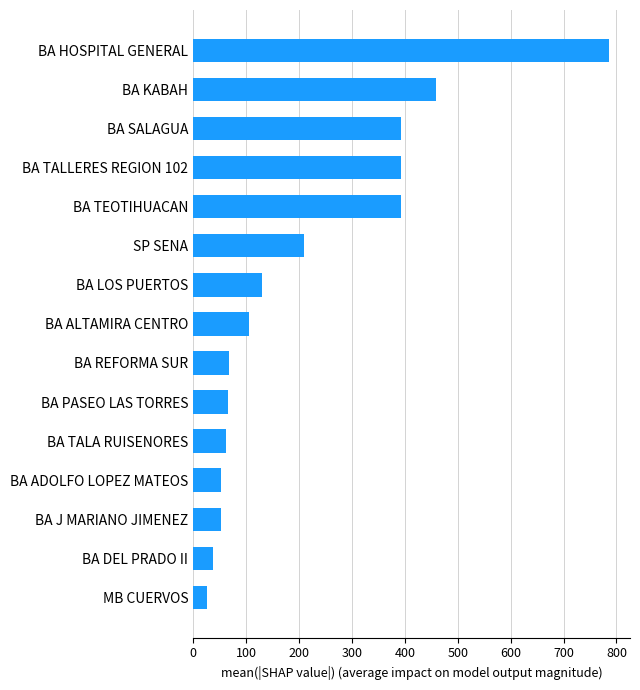

What is the sum of all values?

3233.5